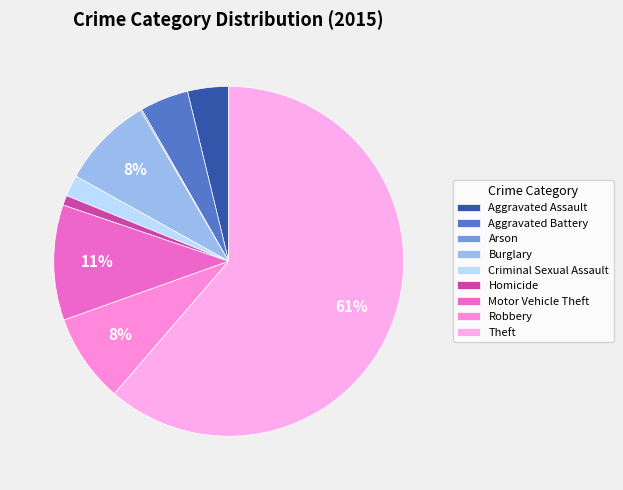

Which slice is the smallest?

Arson